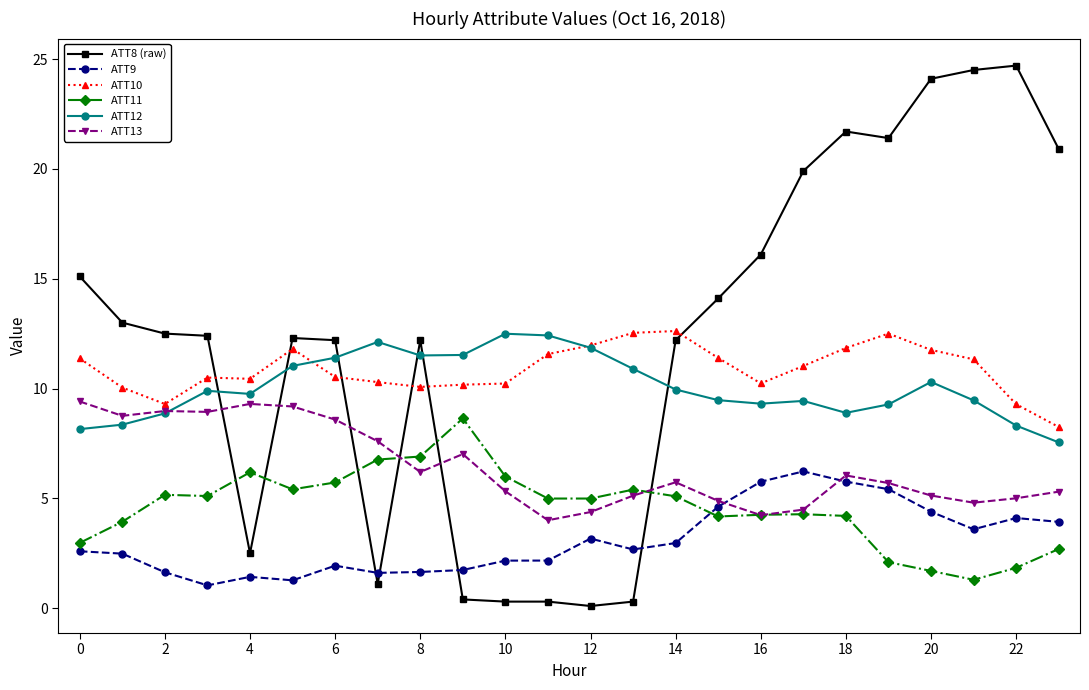

What is the greatest value displayed?

24.7